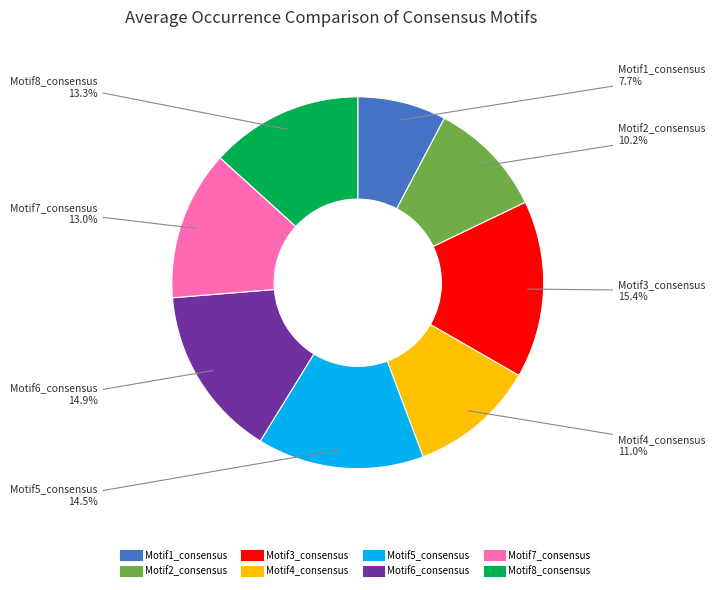

To the nearest percent, what is the average slice percentage?

12%